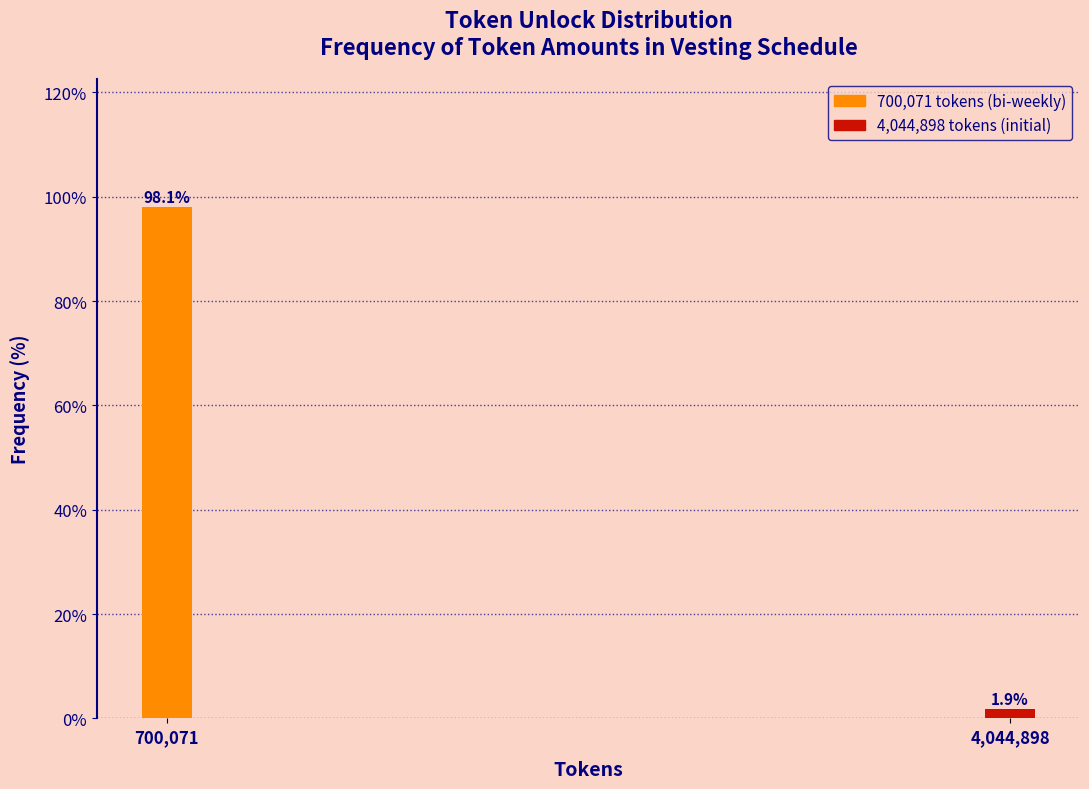

Reading left to right, list all the values displayed in this chart.

98.1	1.9